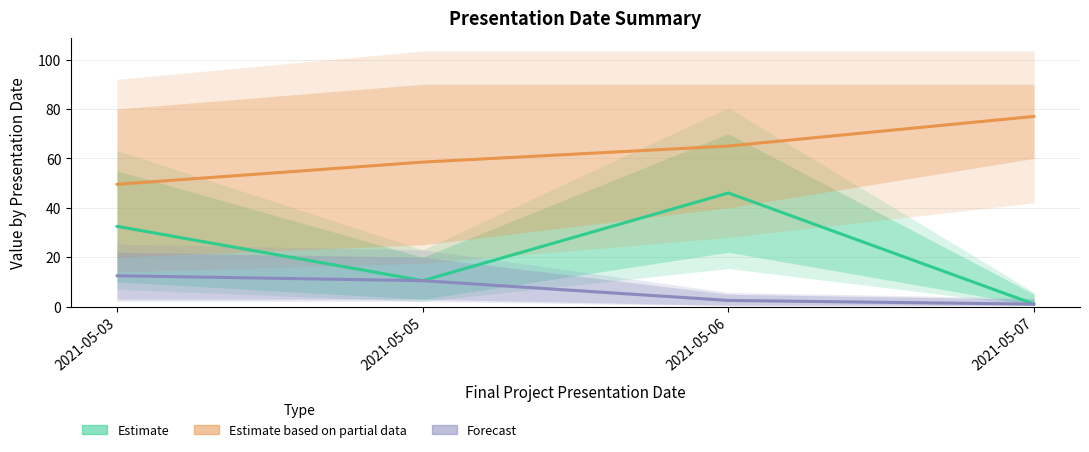

Reading left to right, what are all the values shown in this chart?

Mean ID: 32.5	10.5	46.0	1.0
Mean Random #: 49.5	58.5	65.0	77.0
Mean Class ID: 12.5	10.5	2.5	1.0